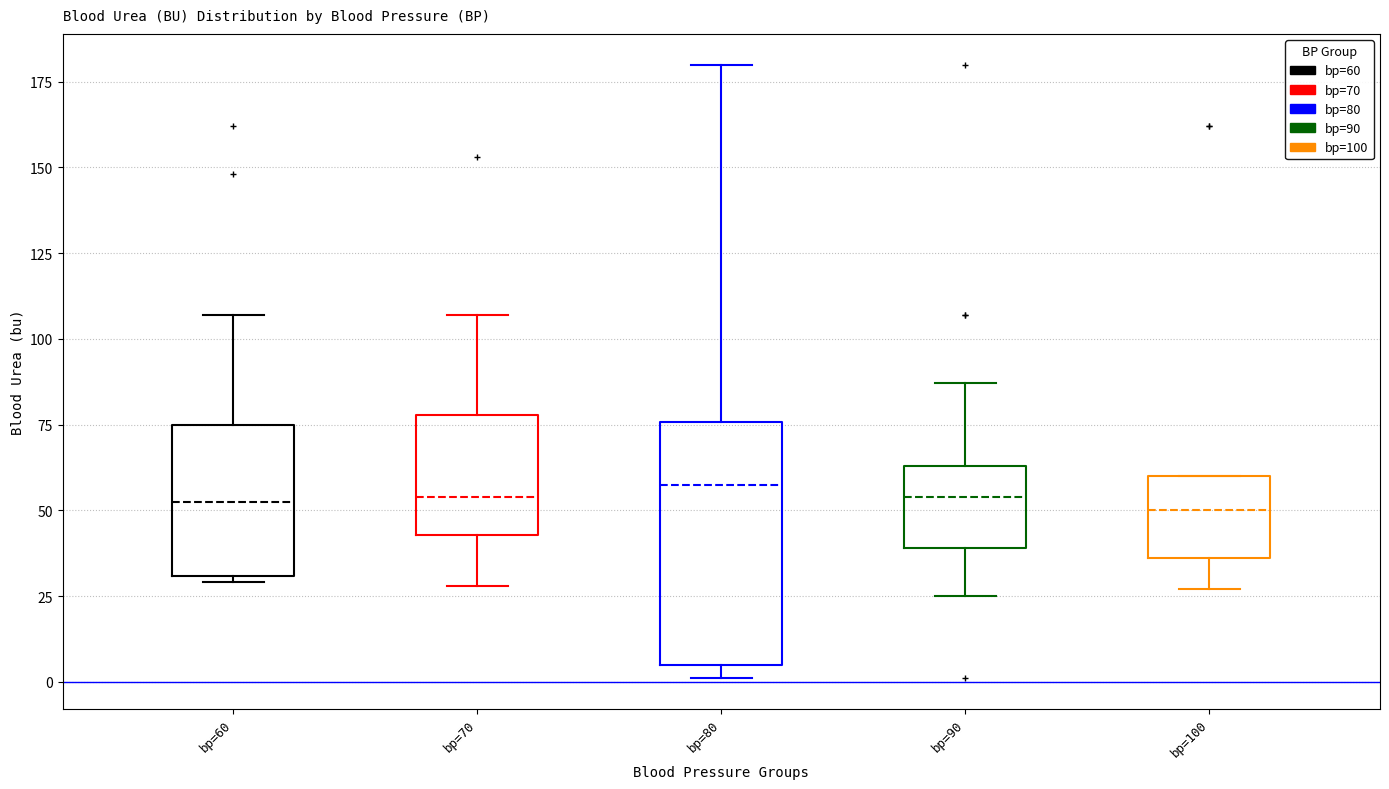

Comparing the boxes themselves (not the whiskers), which one is the tallest?

bp=80